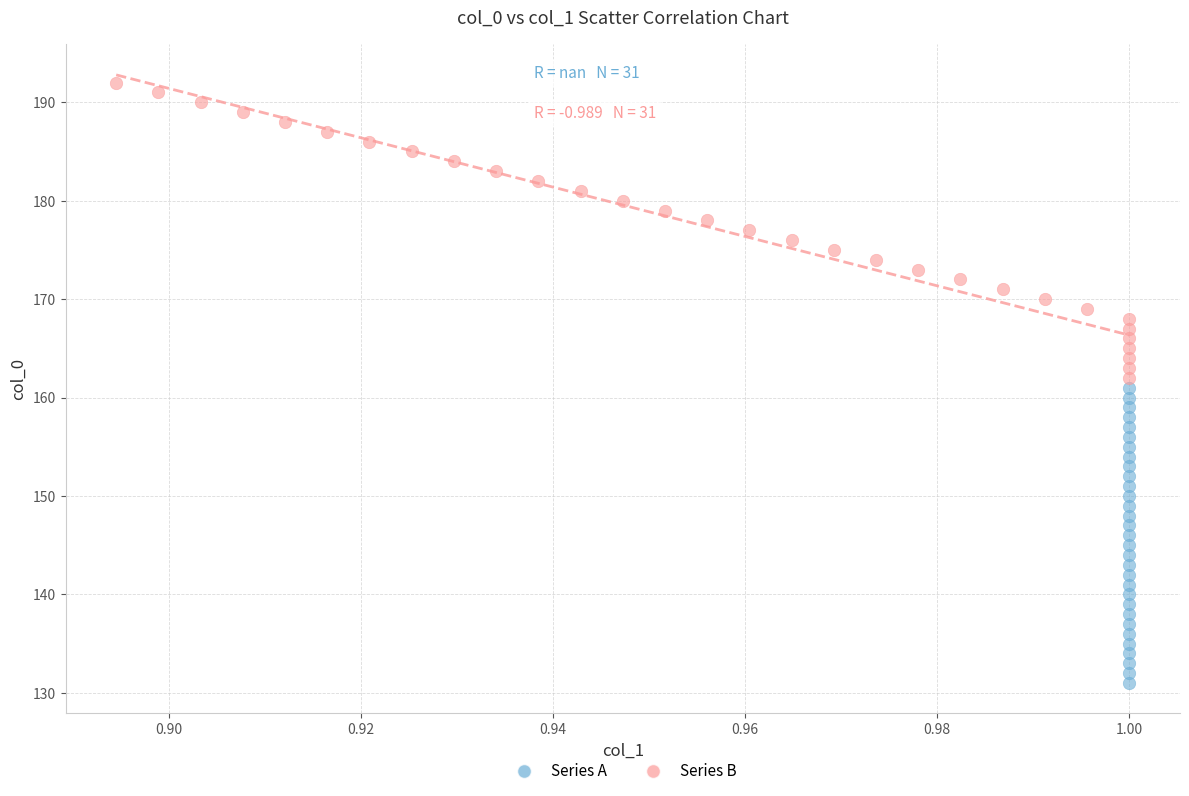

What are all the series names shown in the legend?

Series A, Series B